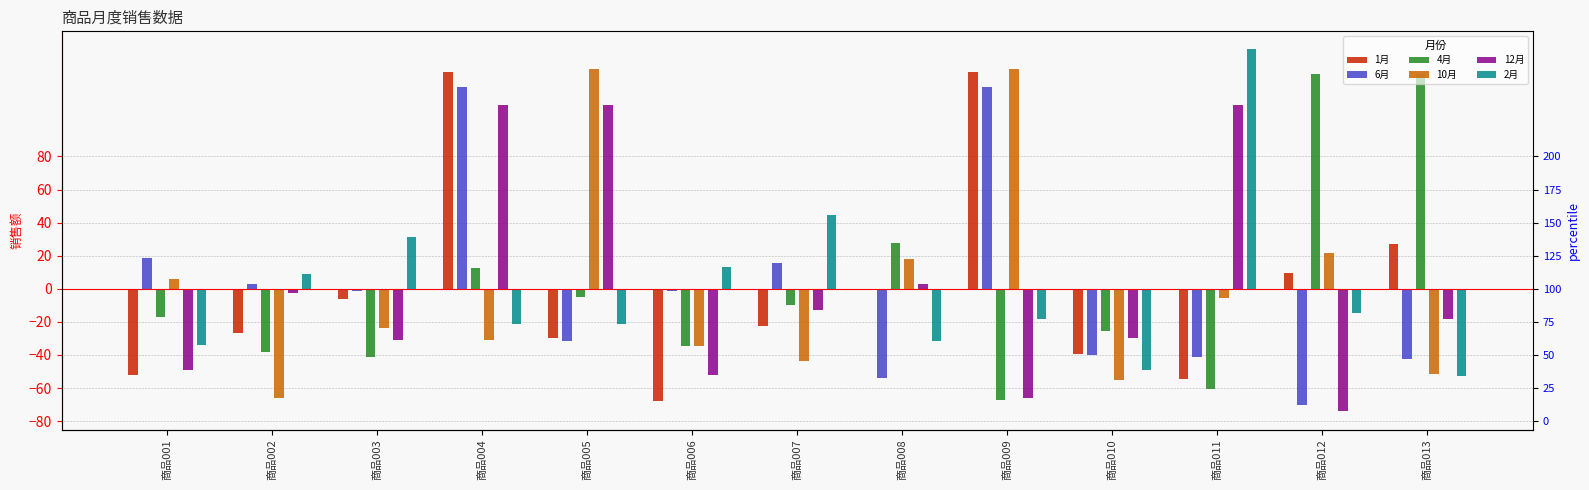

At how many categories does at least one series exceed 4?

12